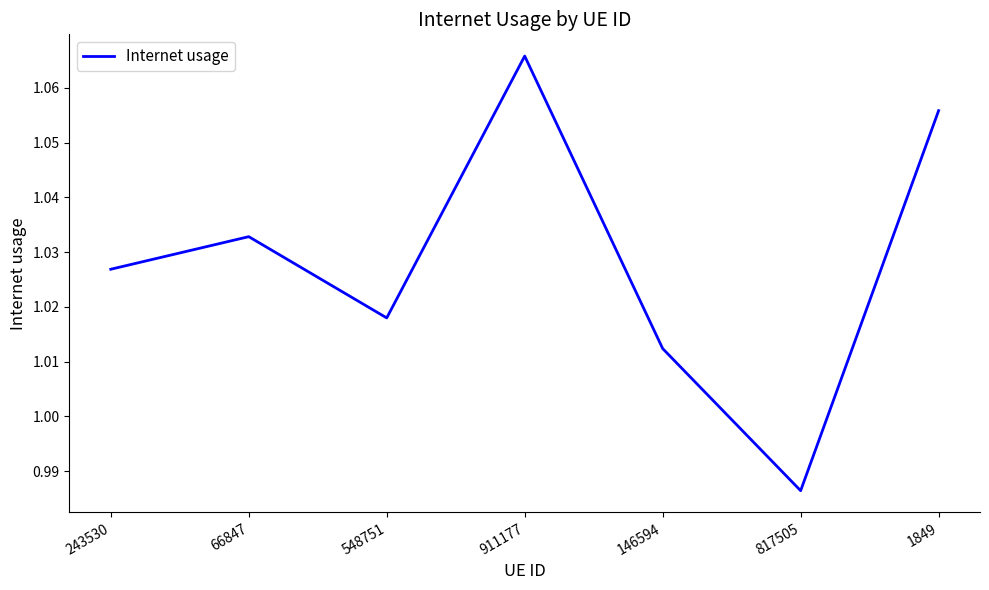

Where does the data first go above 1?

243530